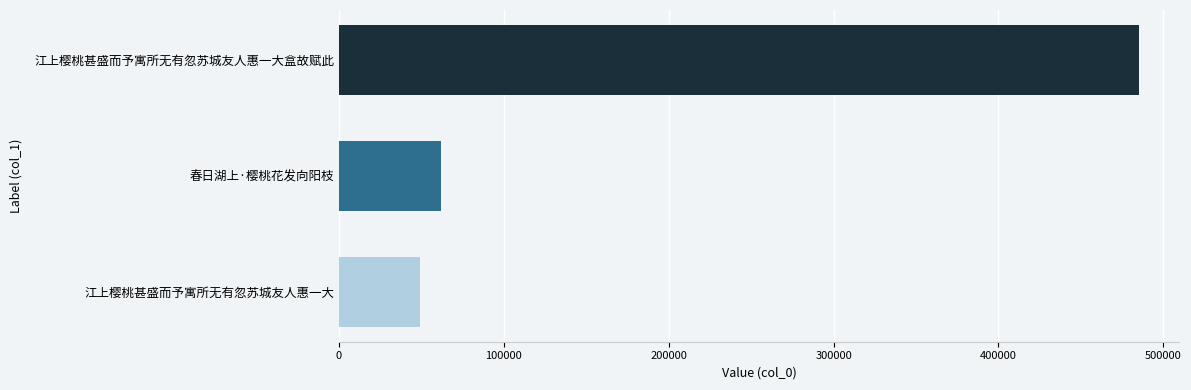

Rank the categories by value from highest to lowest.

江上樱桃甚盛而予寓所无有忽苏城友人惠一大盒故赋此, 春日湖上·樱桃花发向阳枝, 江上樱桃甚盛而予寓所无有忽苏城友人惠一大